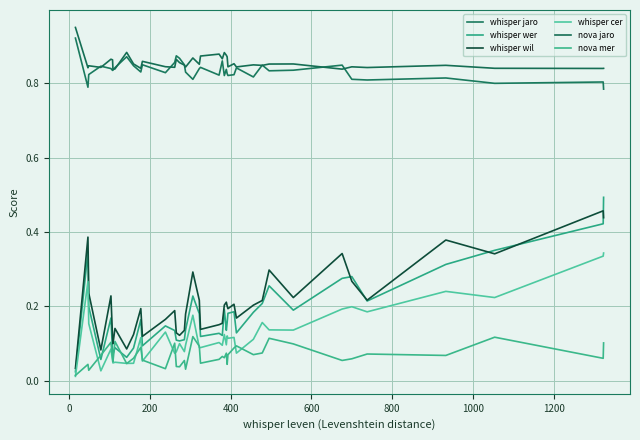

Count the number of data series in this chart.

6